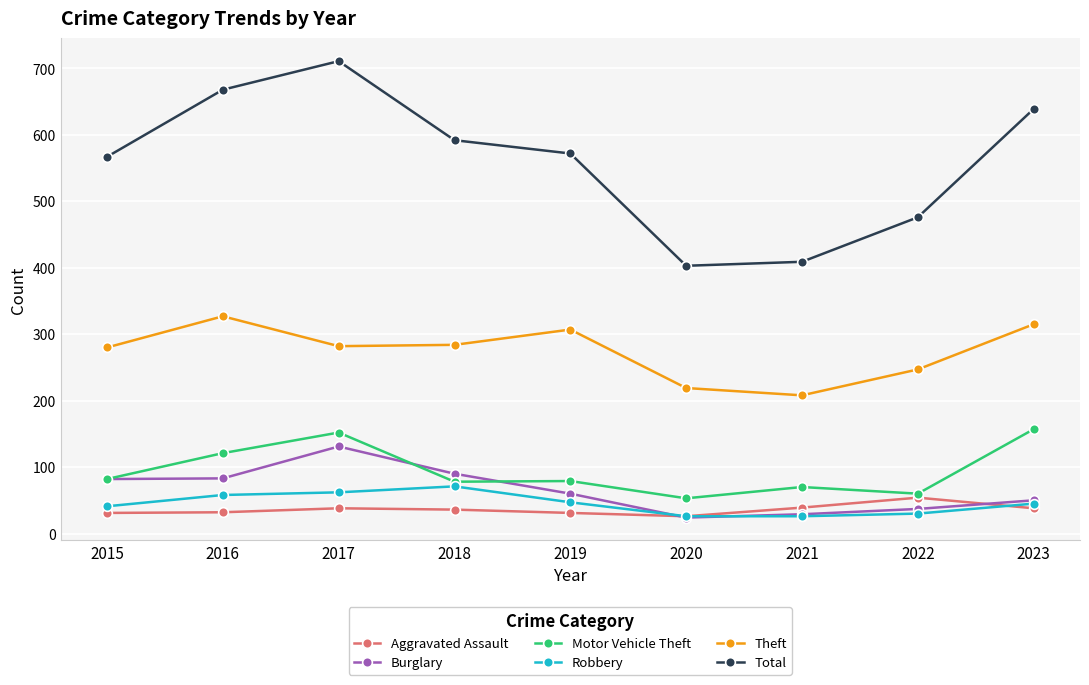

Which series changed the most between 2015 and 2021?

Total